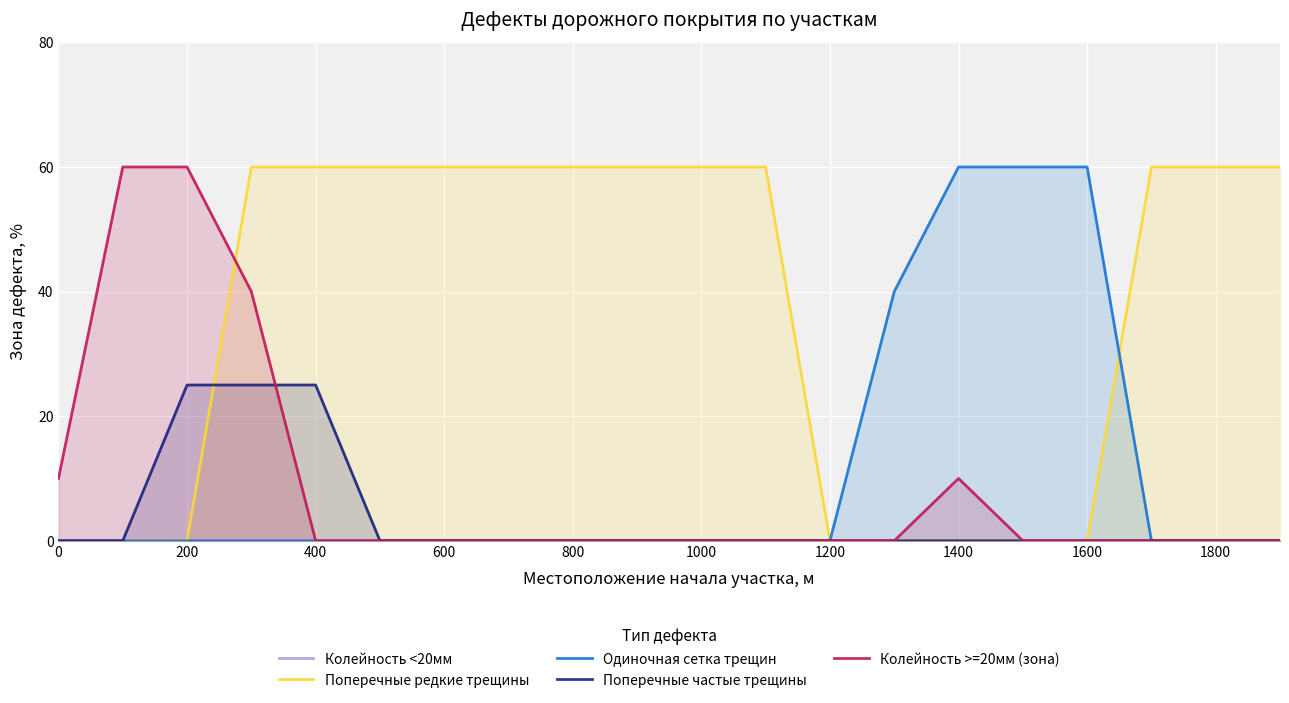

True or false: Колейность >=20мм (зона) has a value of 0 at 600.

True